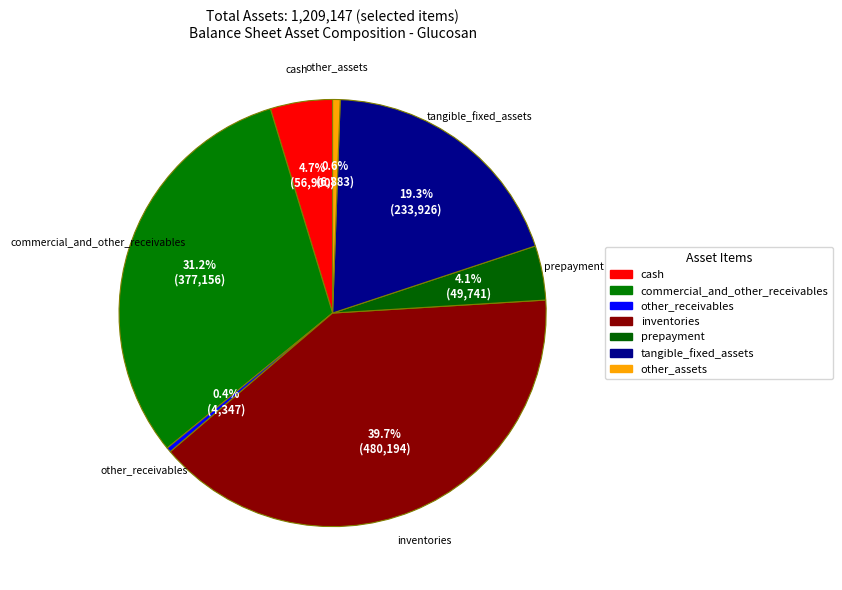

Is there a majority slice in this chart?

No